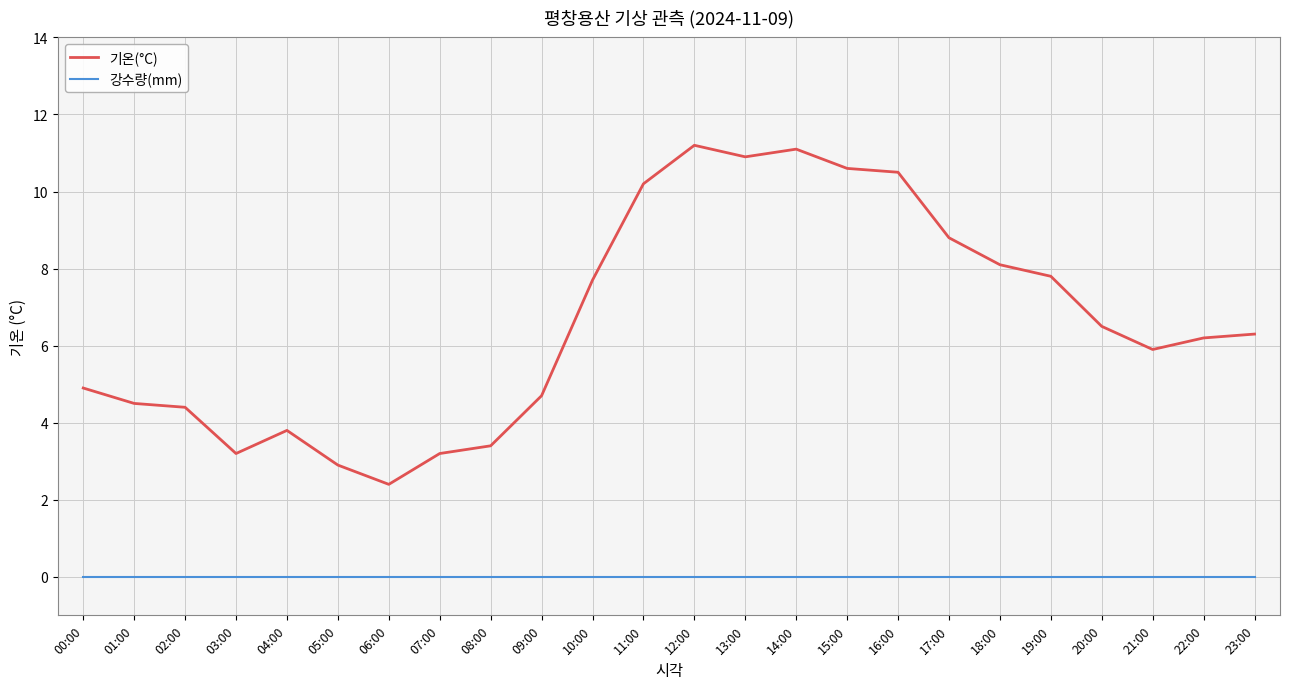

Between 13:00 and 22:00, which series saw the biggest shift?

기온(°C)